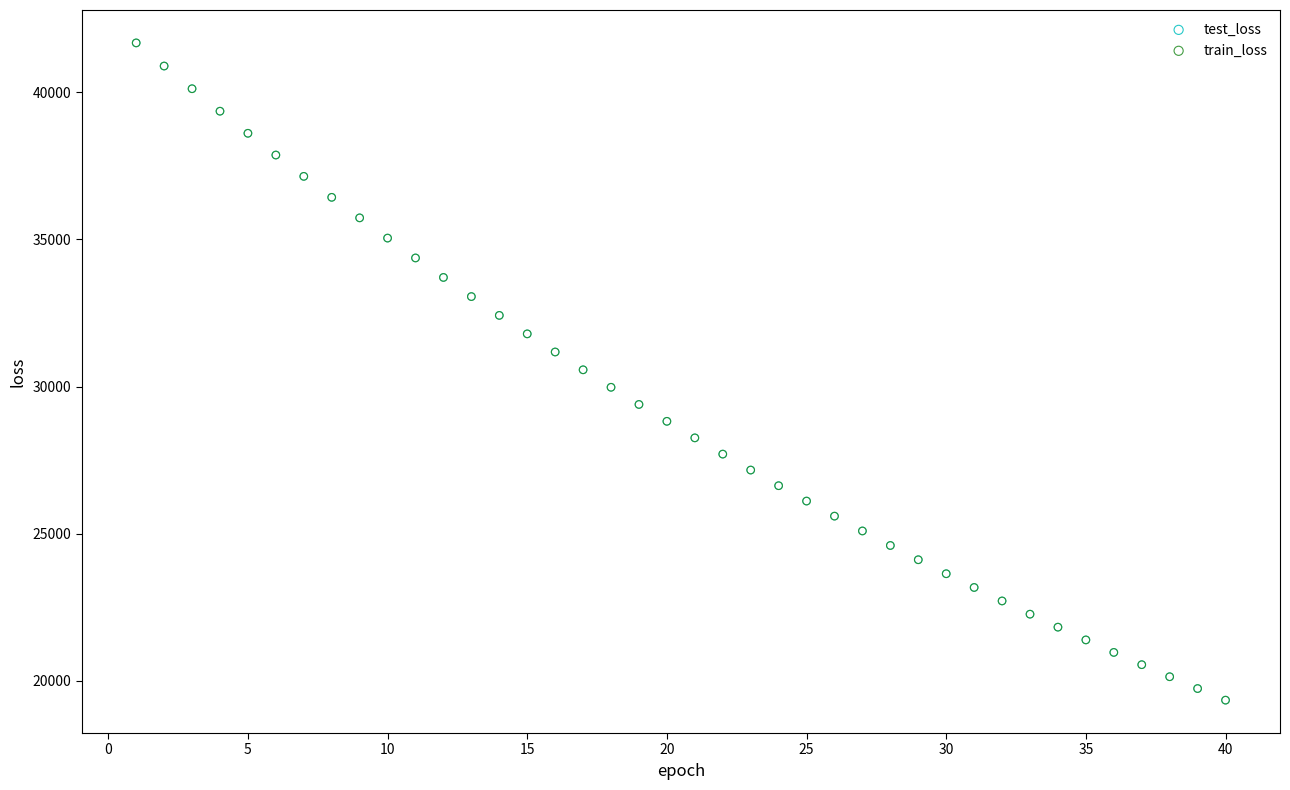

What are all the series names shown in the legend?

test_loss, train_loss